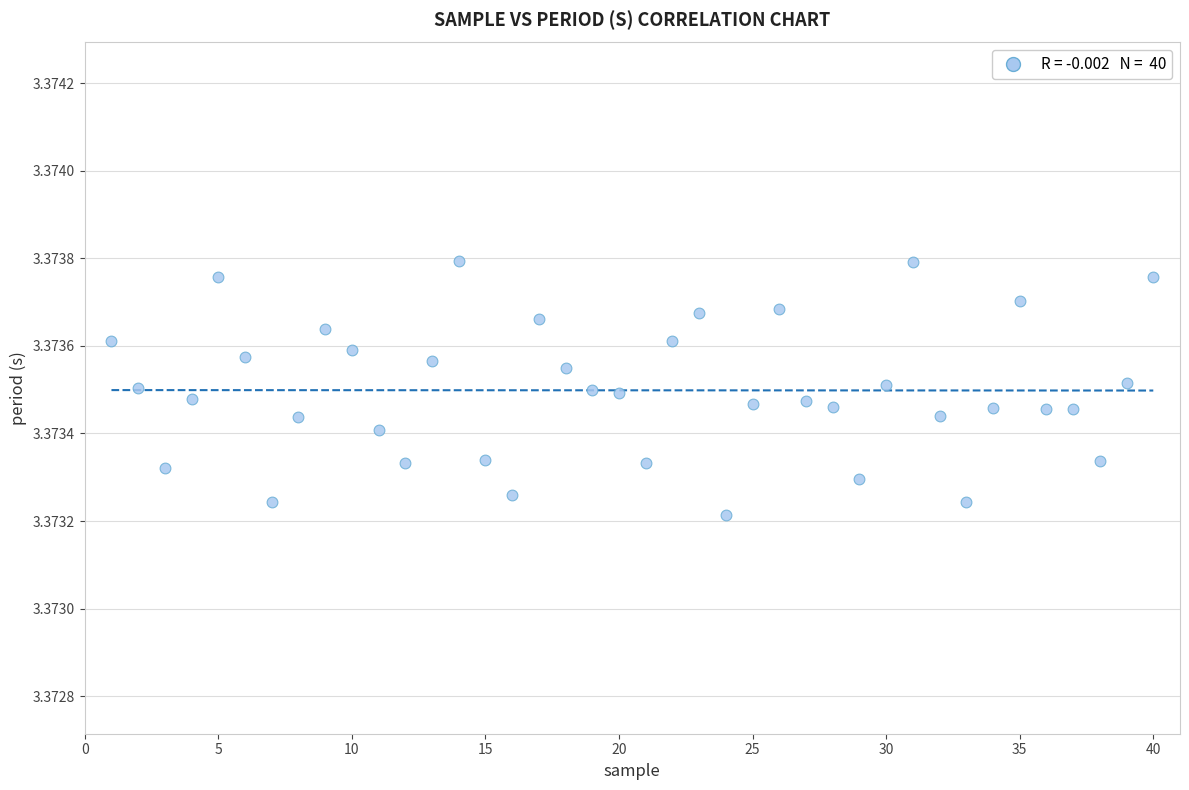

What is the range of X values (max minus min)?

39.0